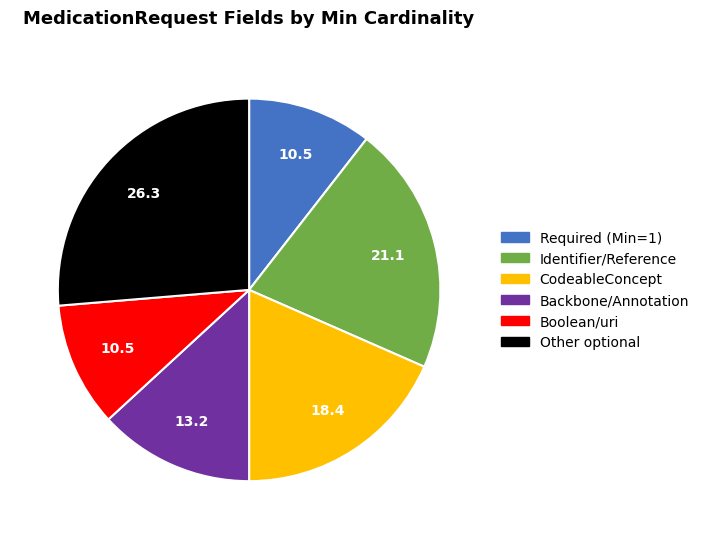

Does any single category account for the majority?

No